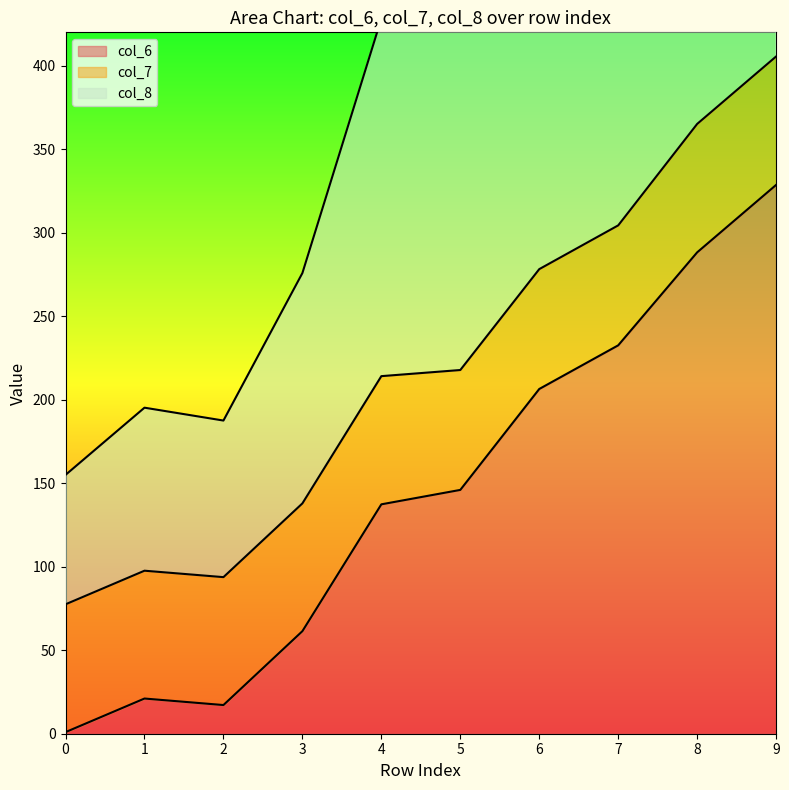

At which label is col_6 closest to 164?

5